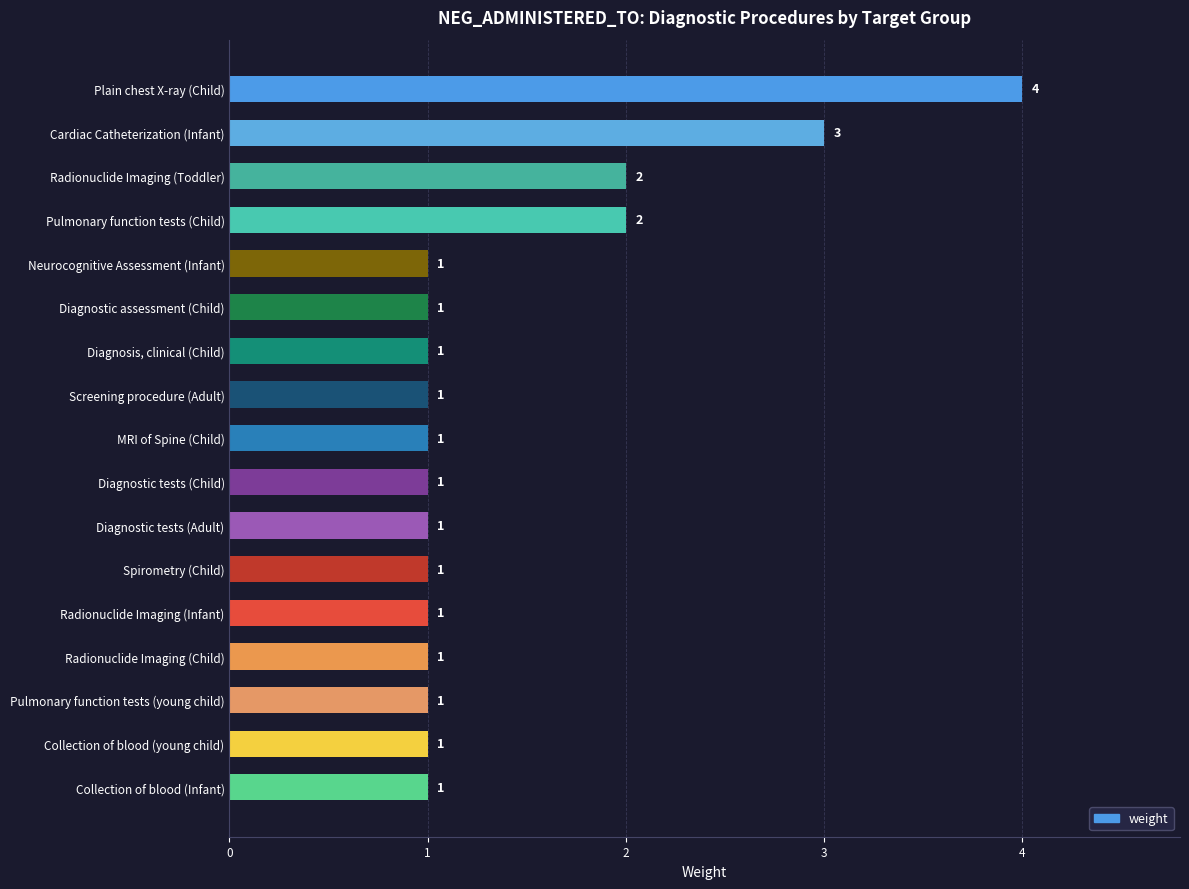

What is the maximum value shown in the chart?

4